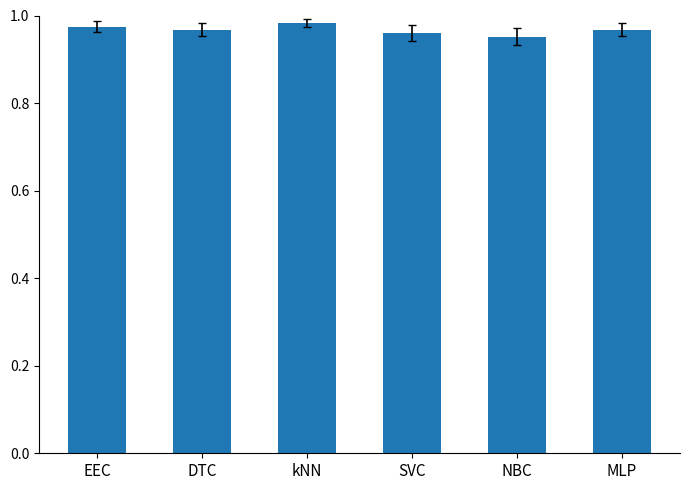

What is the label of the 2nd bar from the left?

DTC